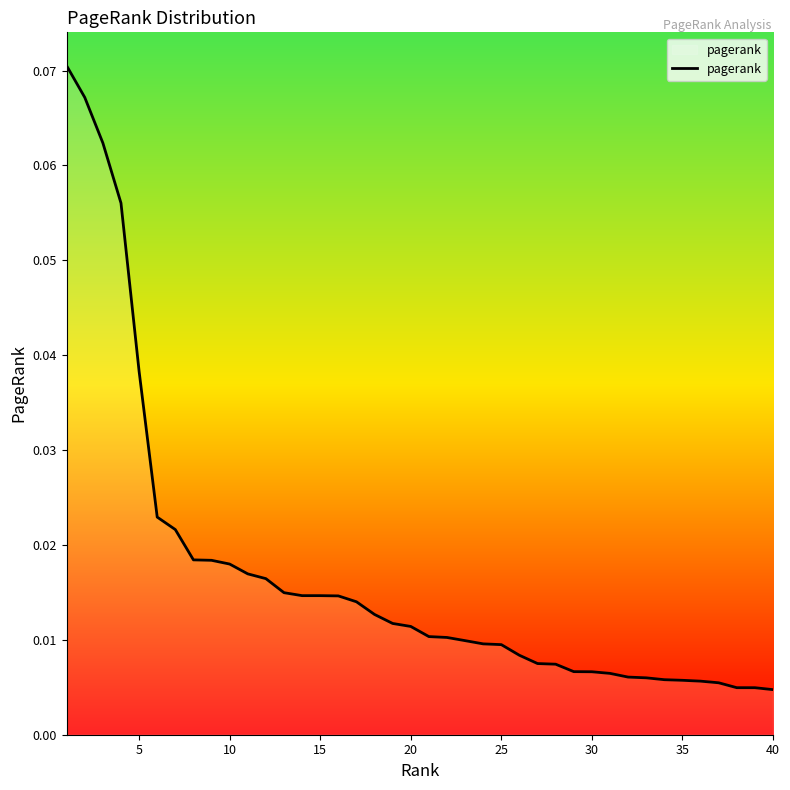

Between 25 and 40, which is larger?

25